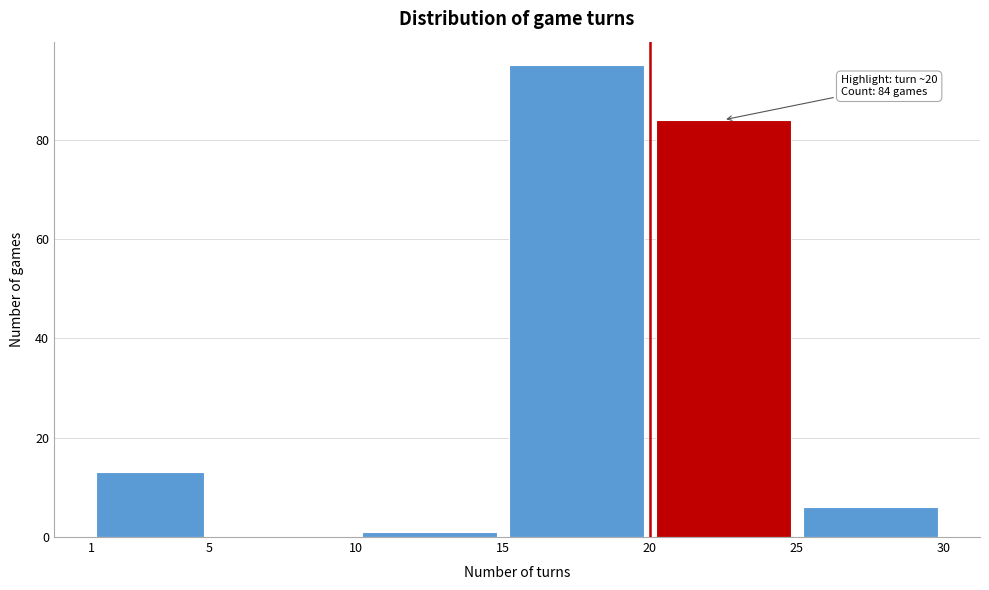

Which range on the x-axis has the tallest bar?

15 to 20